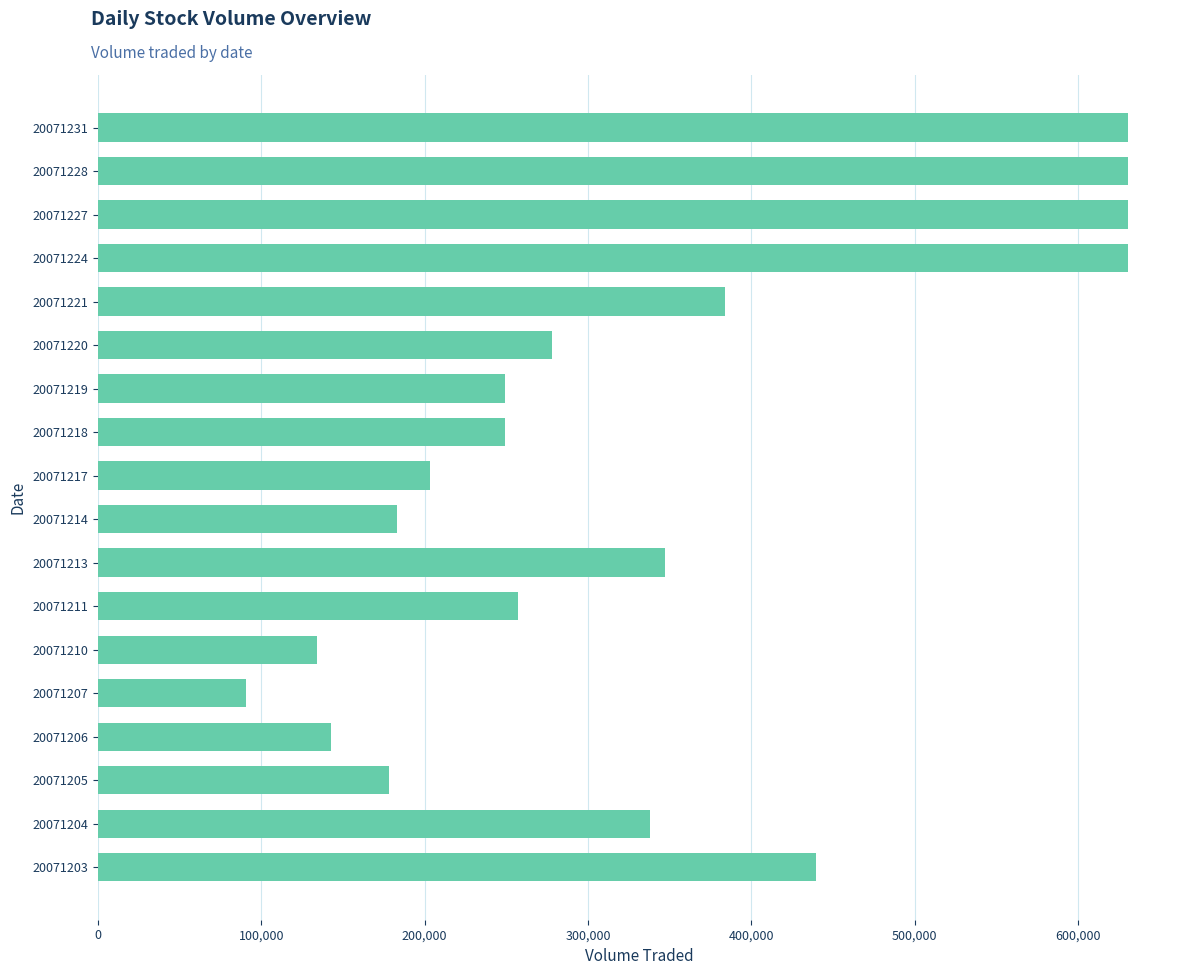

What is the sum of all values?

5996400